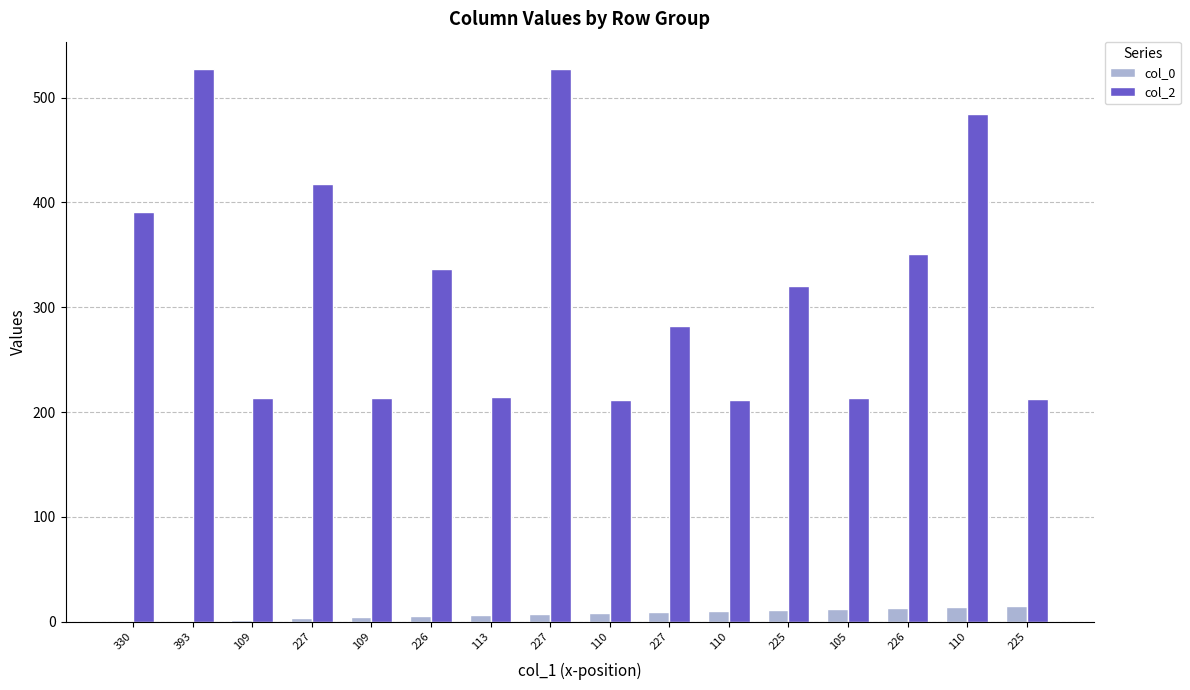

At which label does col_2 first exceed 320?

330